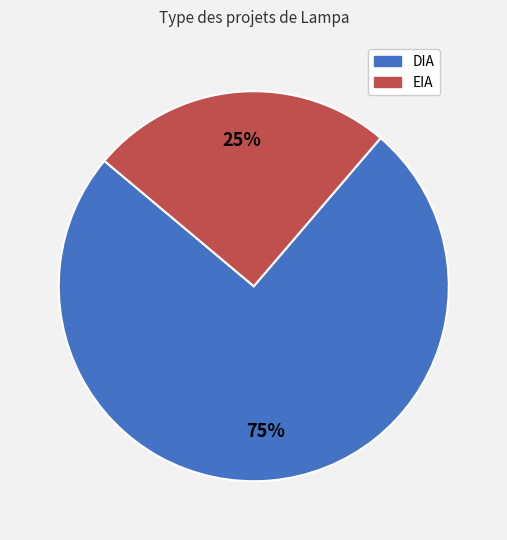

To the nearest percent, what portion does EIA represent?

25%